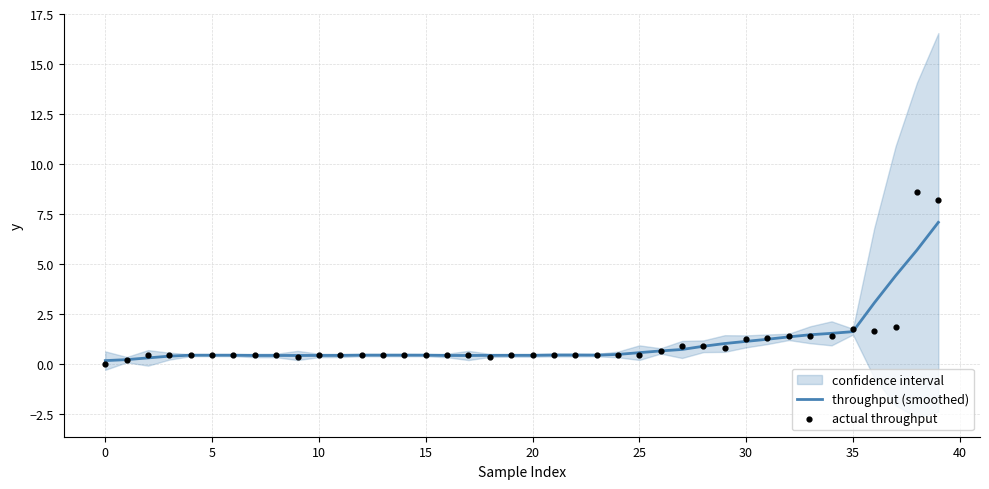

What is the total value across all series at 38?

14.3